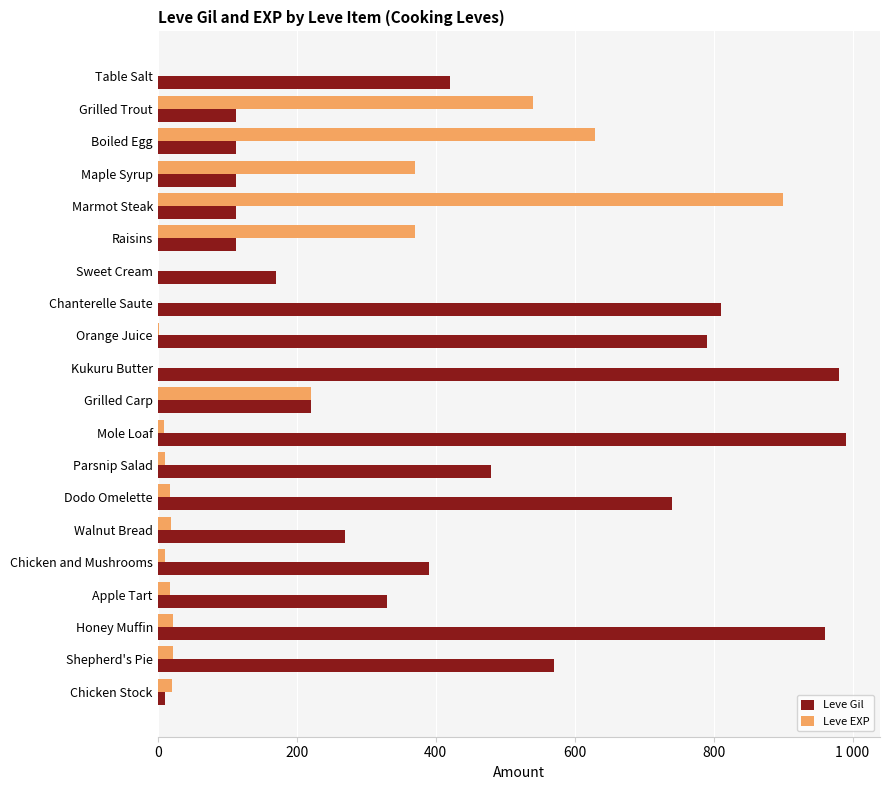

Which series has the largest total across all categories?

Leve Gil